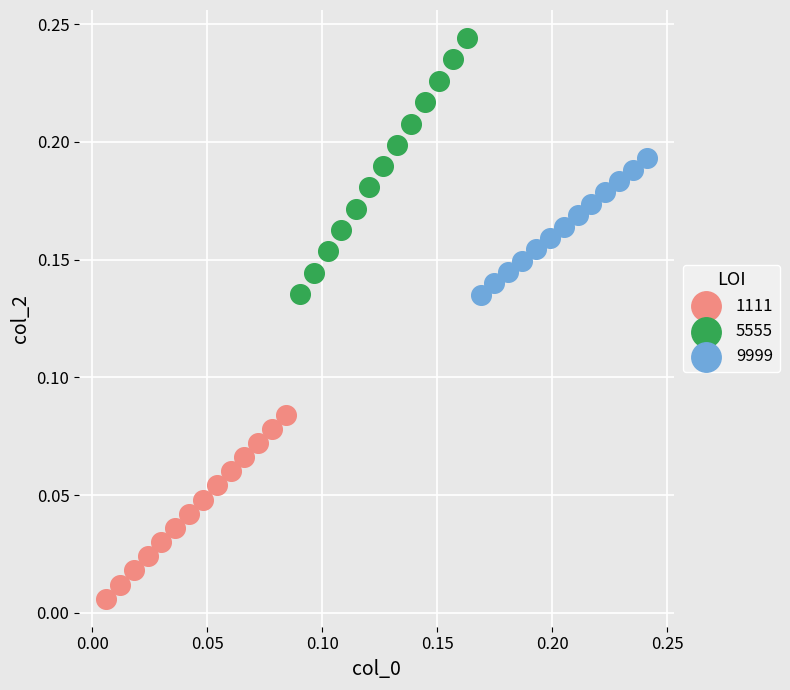

Which series reaches the minimum Y coordinate?

1111